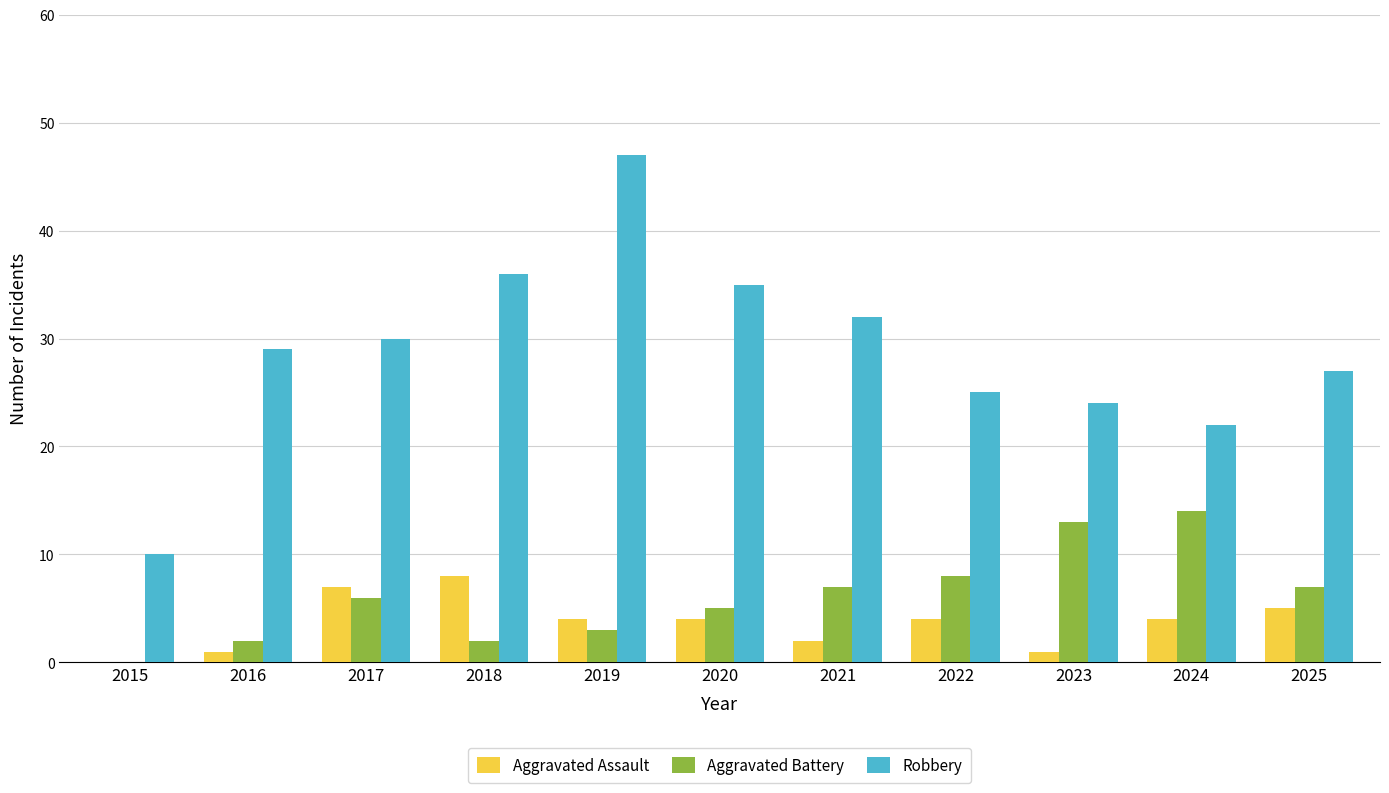

The Aggravated Assault series shows 5 at 2017. True or false?

False